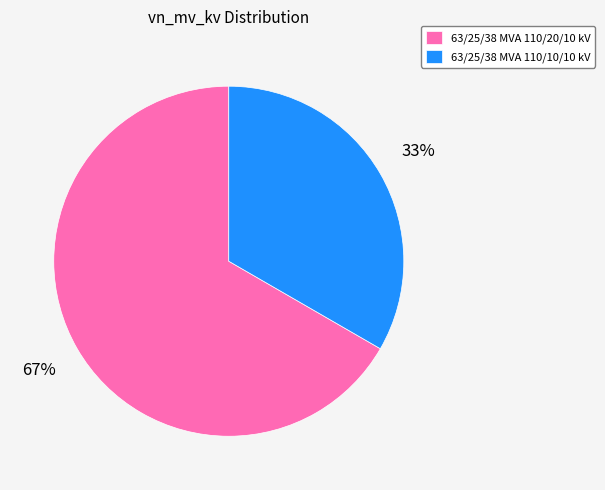

True or false: 63/25/38 MVA 110/10/10 kV accounts for 42% of the total.

False